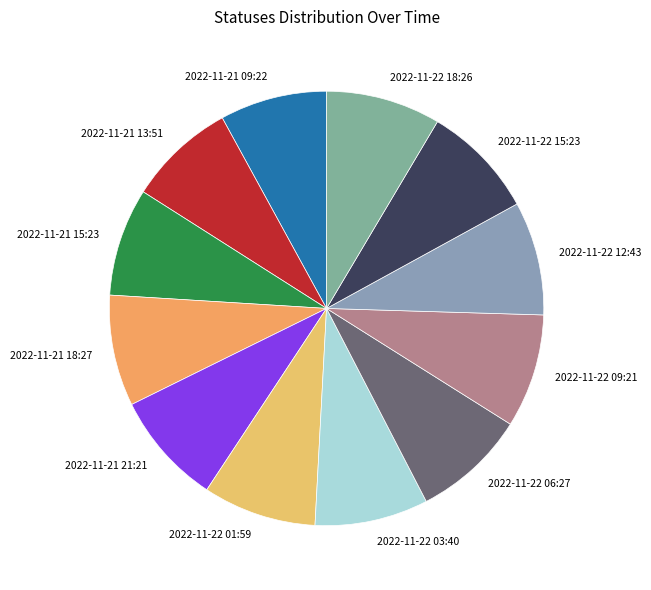

True or false: 2022-11-22 18:26 accounts for 9% of the total.

True